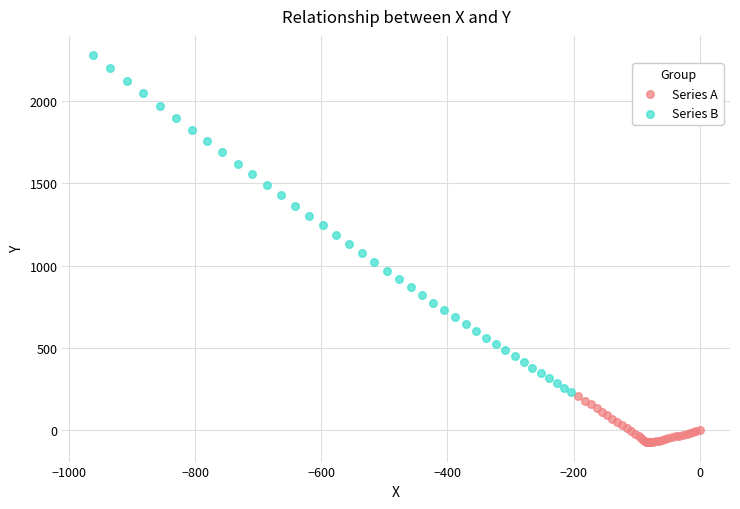

Which series contains the lowest Y value?

Series A